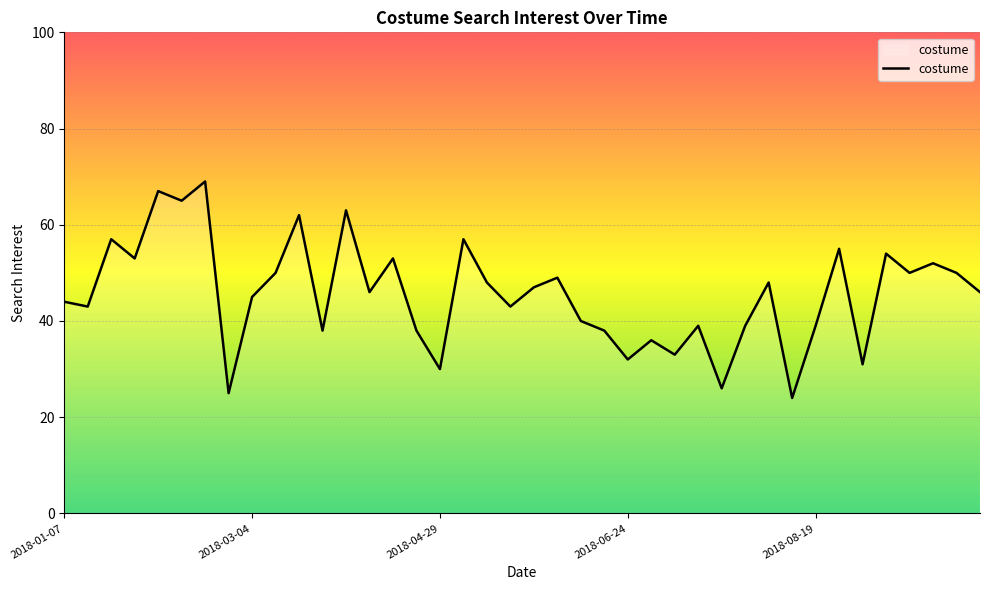

What is the average value?

46